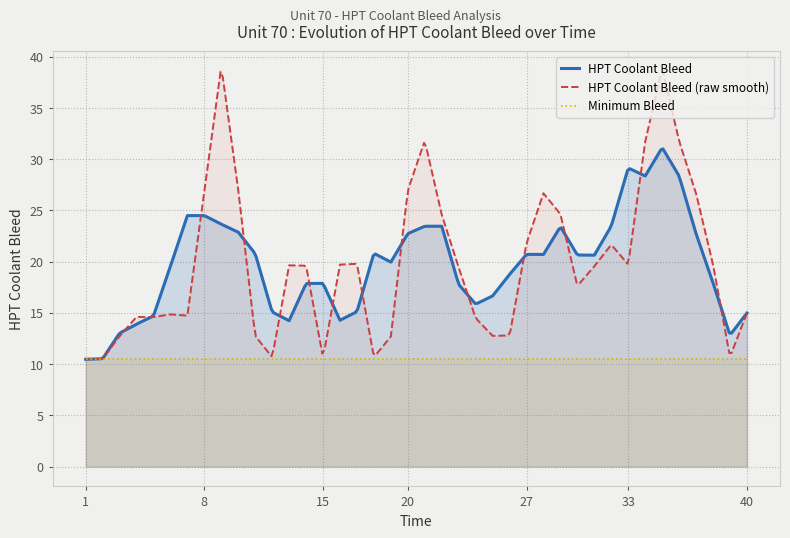

List the series in order of their peak value, lowest first.

Minimum Bleed, HPT Coolant Bleed, HPT Coolant Bleed (raw smooth)